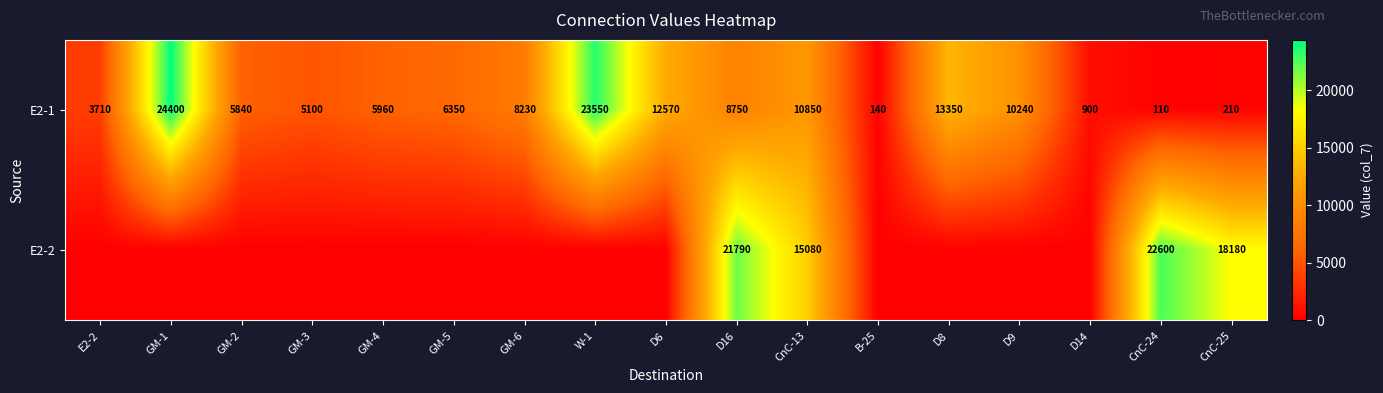

At which category does the chart reach its peak across all series?

GM-1